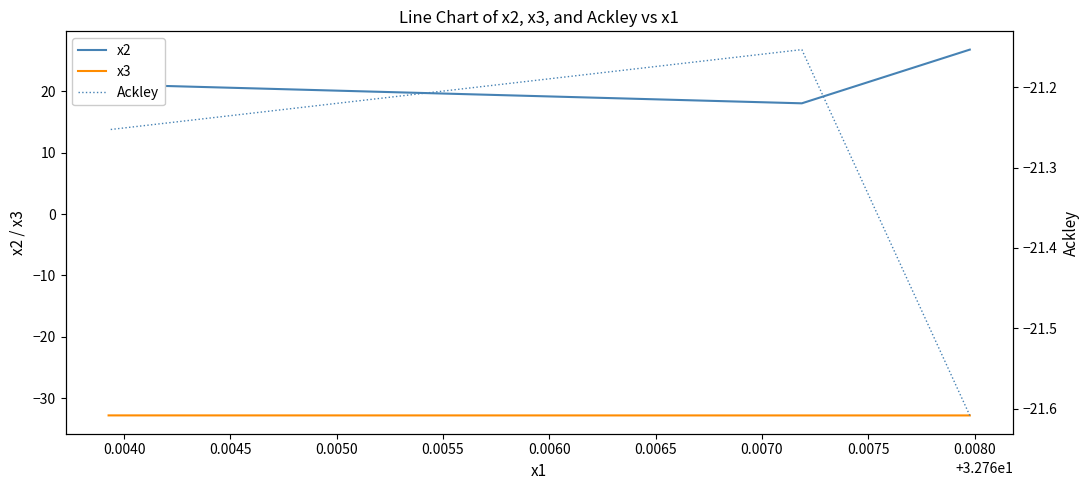

Between 0.0040 and 0.0045, which series saw the biggest shift?

x2